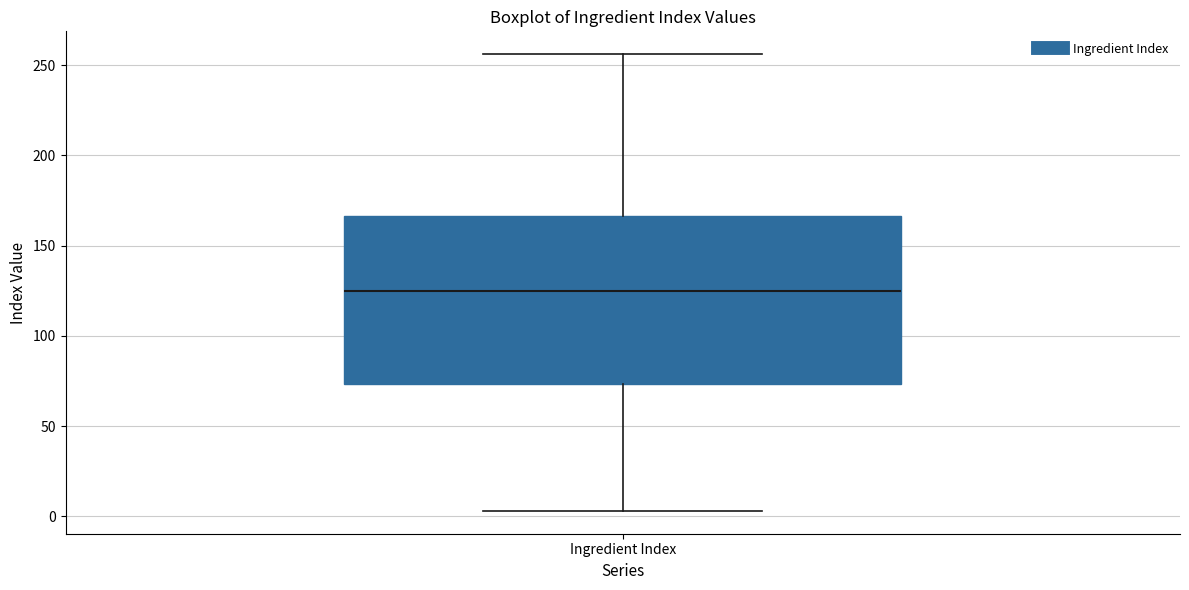

Where does the median line of the box for Ingredient Index sit on the y-axis? The values are not printed on the chart, so give them approximately, as read against the axis.

125